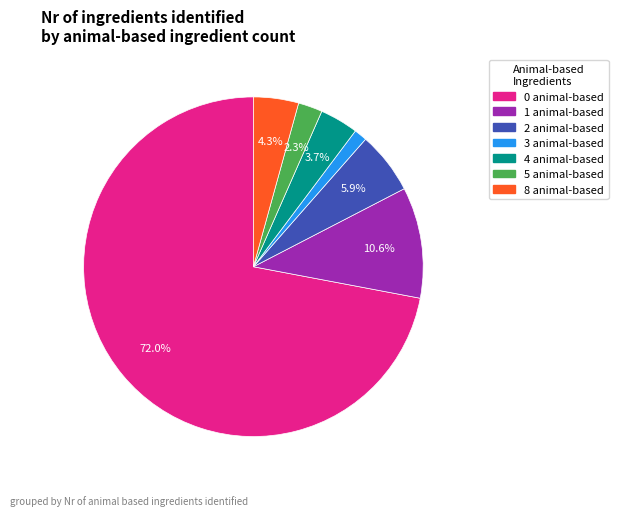

Which category has the biggest portion of the pie?

0 animal-based